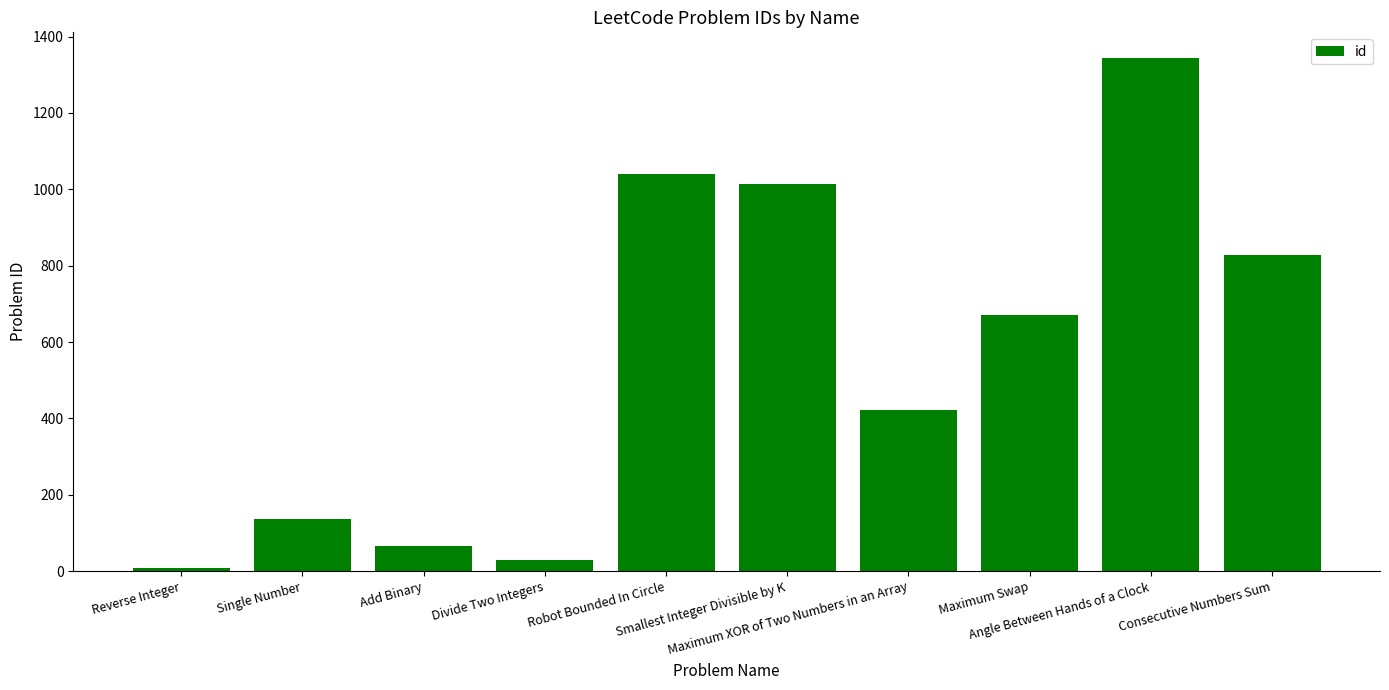

What is the change in value from Smallest Integer Divisible by K to Maximum XOR of Two Numbers in an Array?

-594